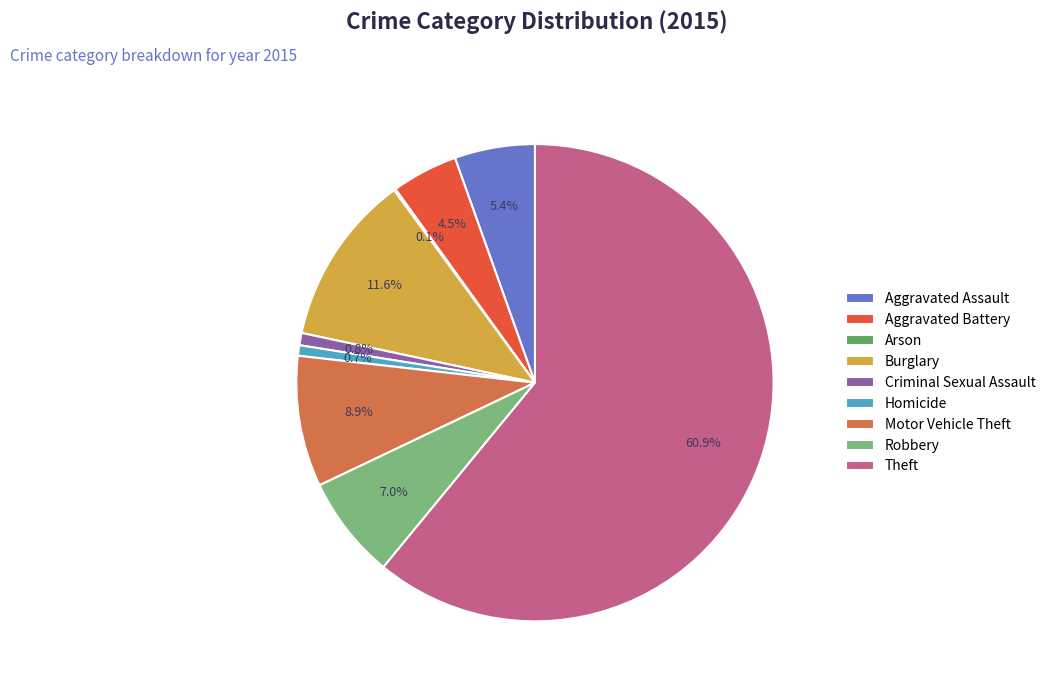

Approximately how many times larger is the value at Homicide compared to Criminal Sexual Assault?

0.9